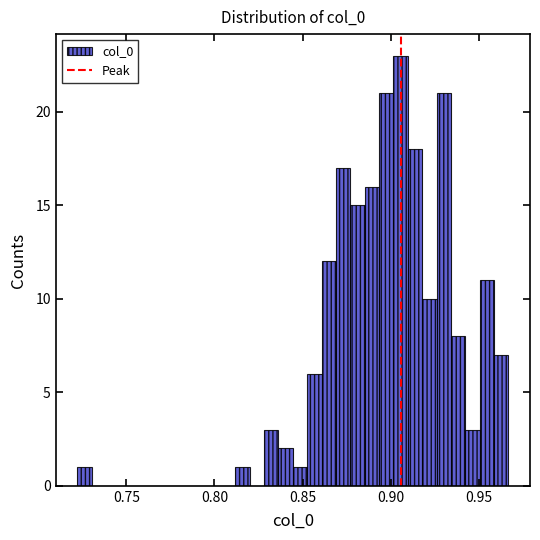

Around what value on the x-axis is the tallest bar? Give the approximate position of its centre, as read against the axis.

0.905